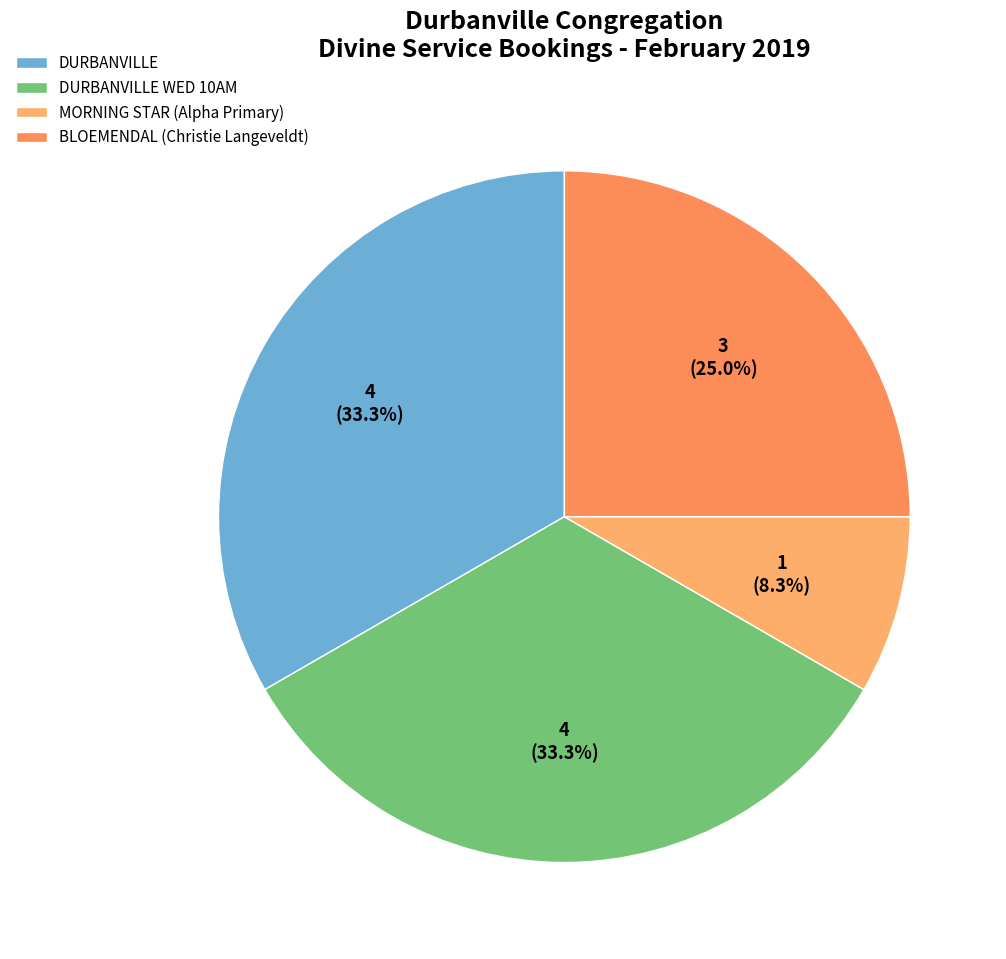

Which category has the smallest portion of the pie?

MORNING STAR (Alpha Primary)